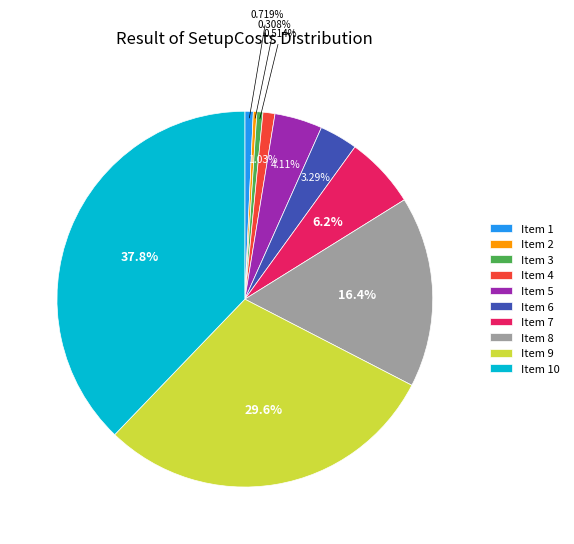

What is the ratio of the value at Item 9 to the value at Item 4?

28.8